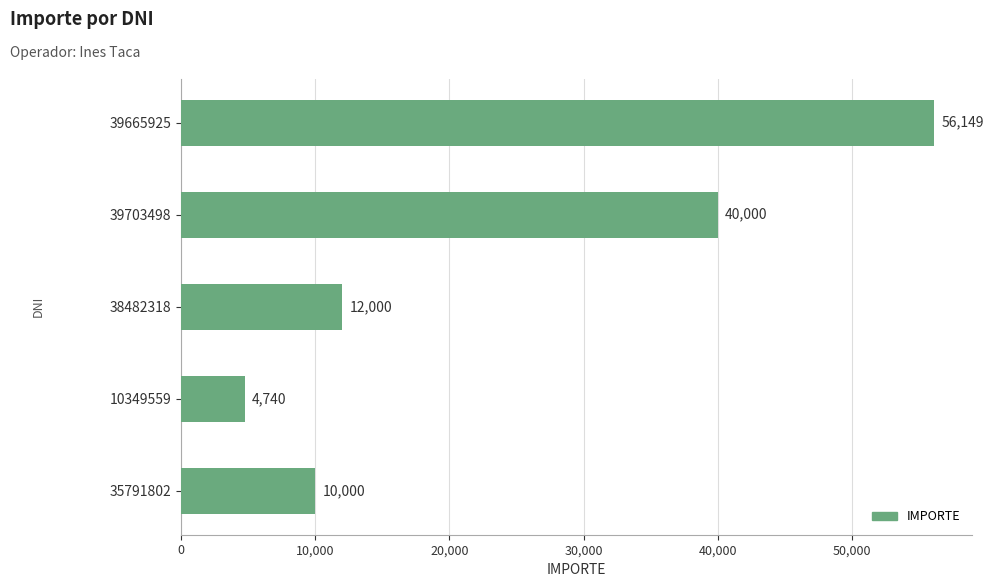

At which label is the value closest to 30444?

39703498